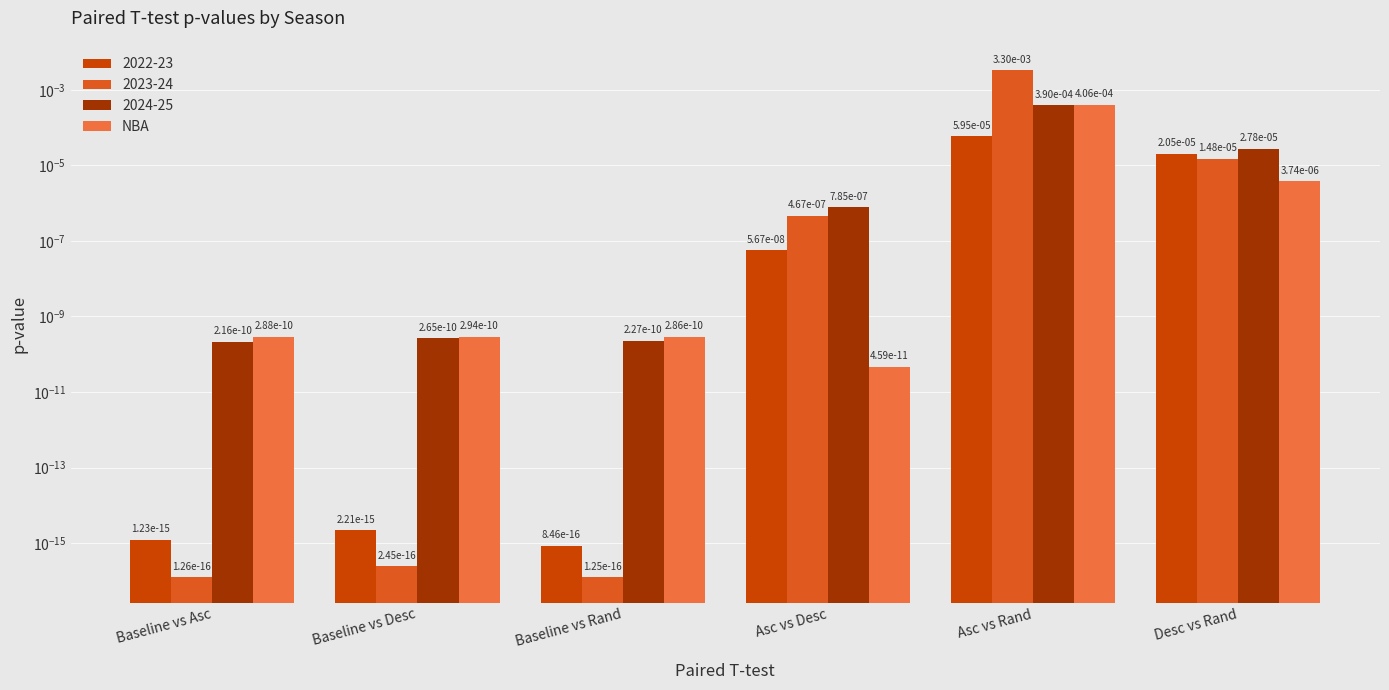

What is the label of the 2nd bar from the right?

Asc vs Rand